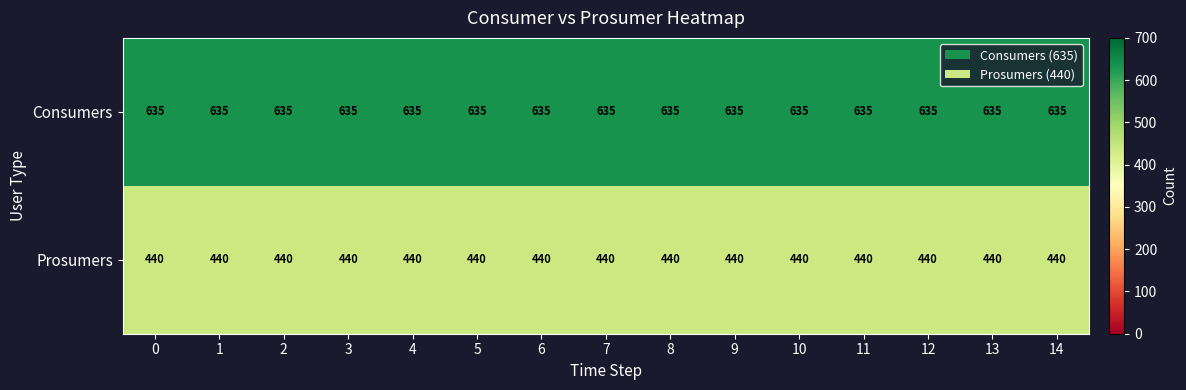

What is the sum of all Prosumers values?

6600